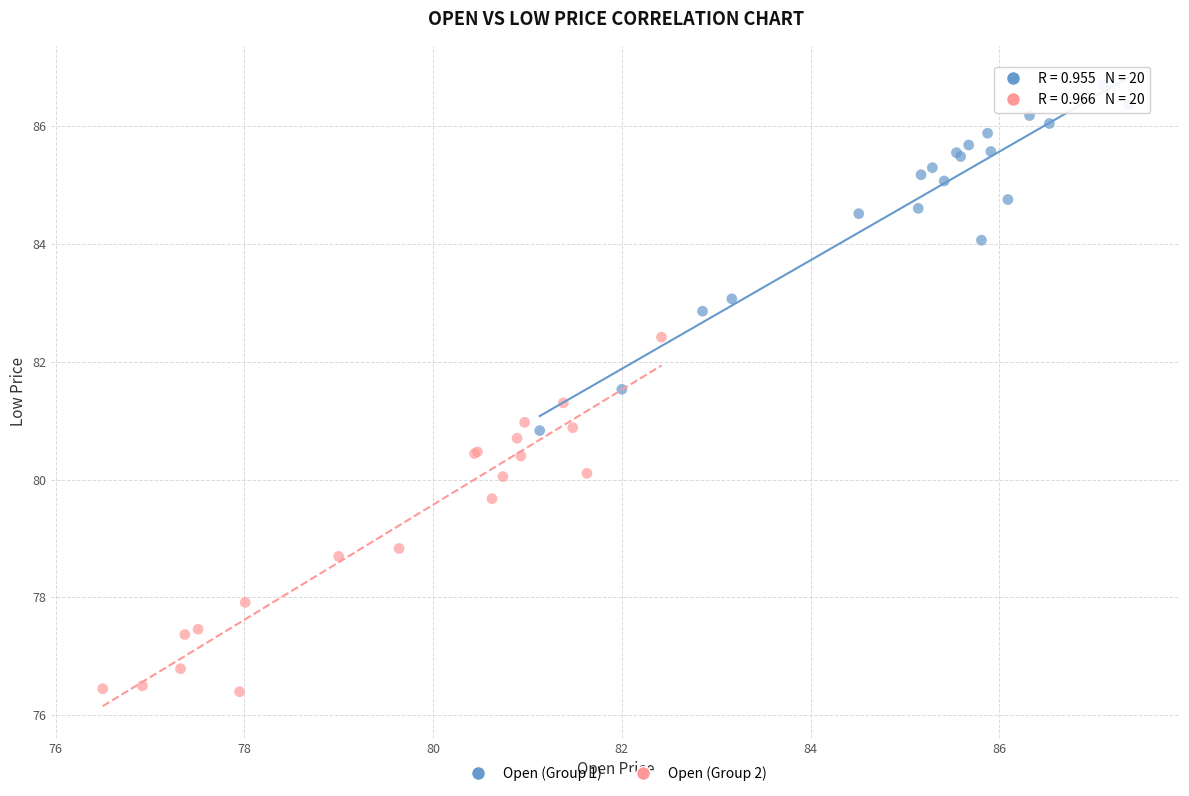

Which series reaches the maximum Y coordinate?

Open (Group 1)